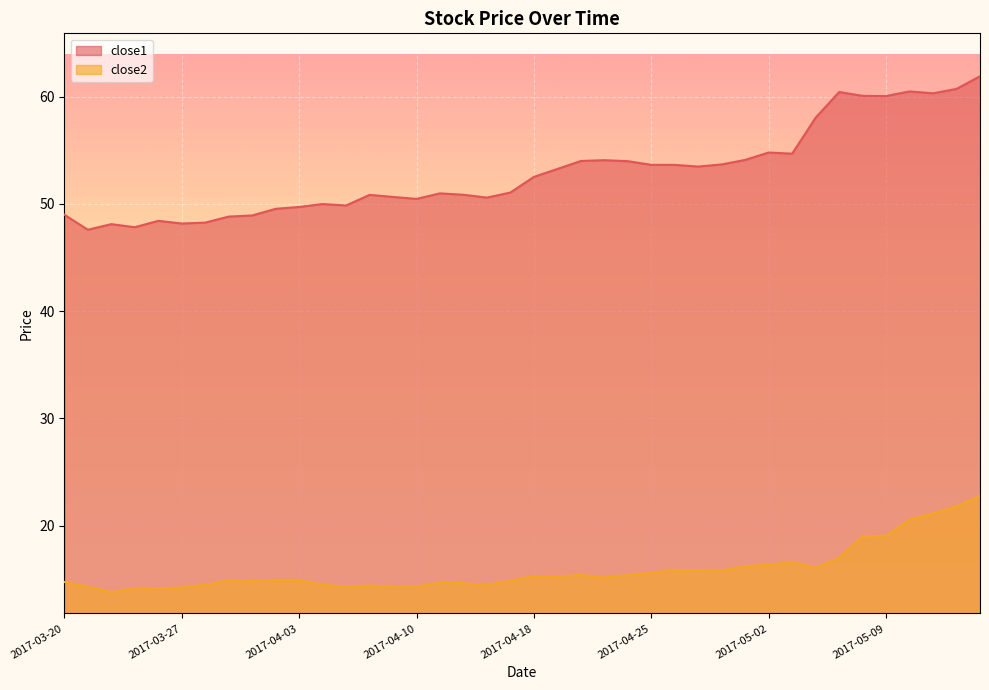

List the series in order of their peak value, highest first.

close1, close2